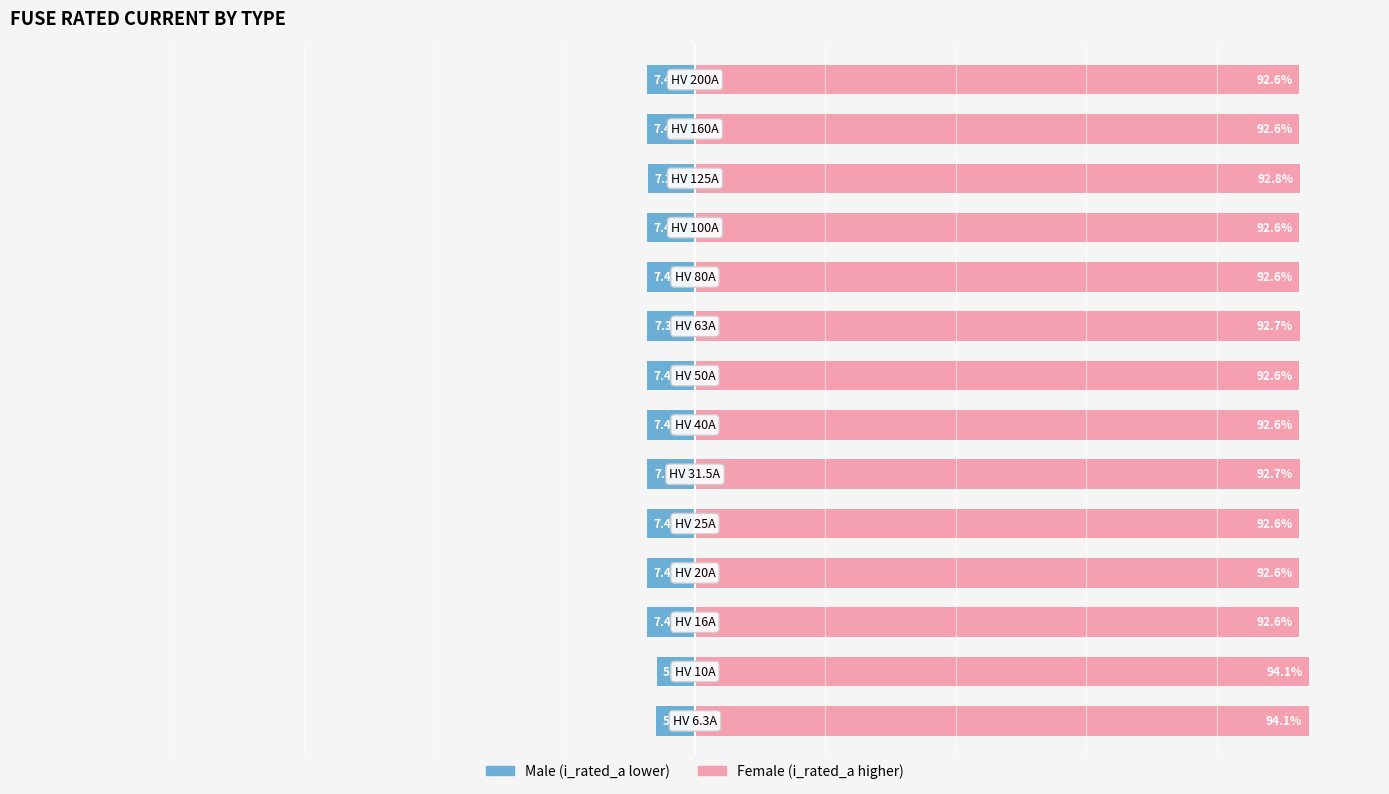

True or false: Male has a value of -7.4 at 12.

True